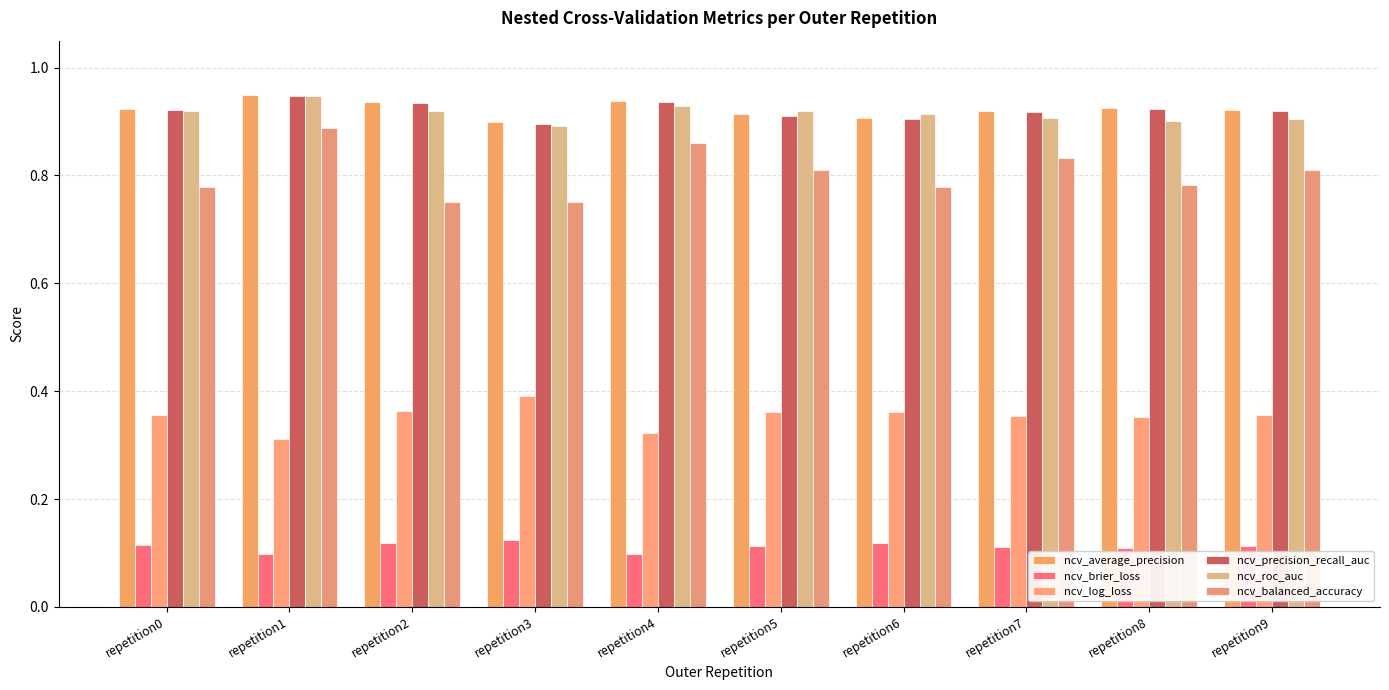

The value of ncv_balanced_accuracy at repetition4 is 0.6. True or false?

False